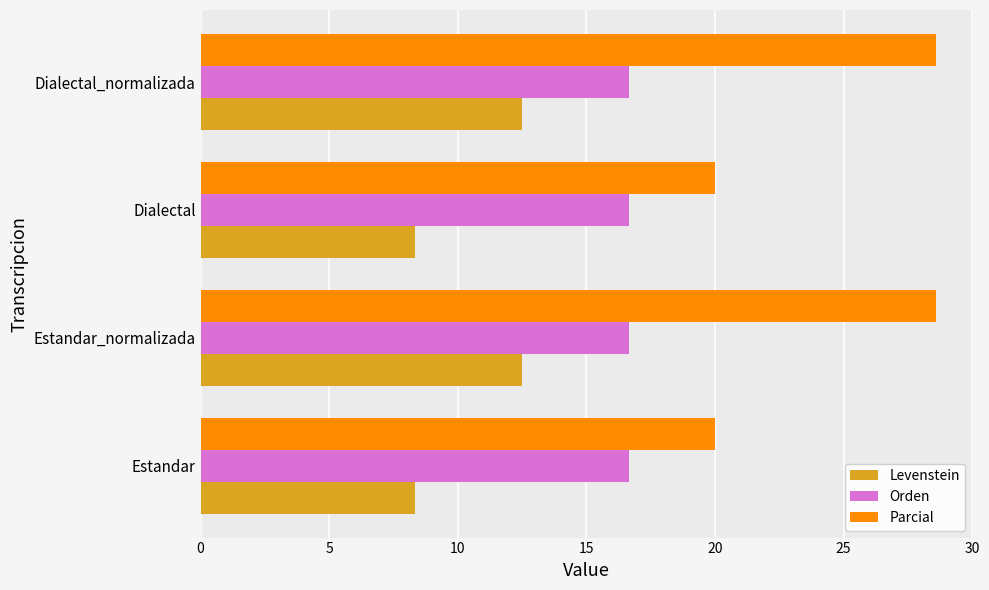

What is the total value across all series at Dialectal_normalizada?

57.7